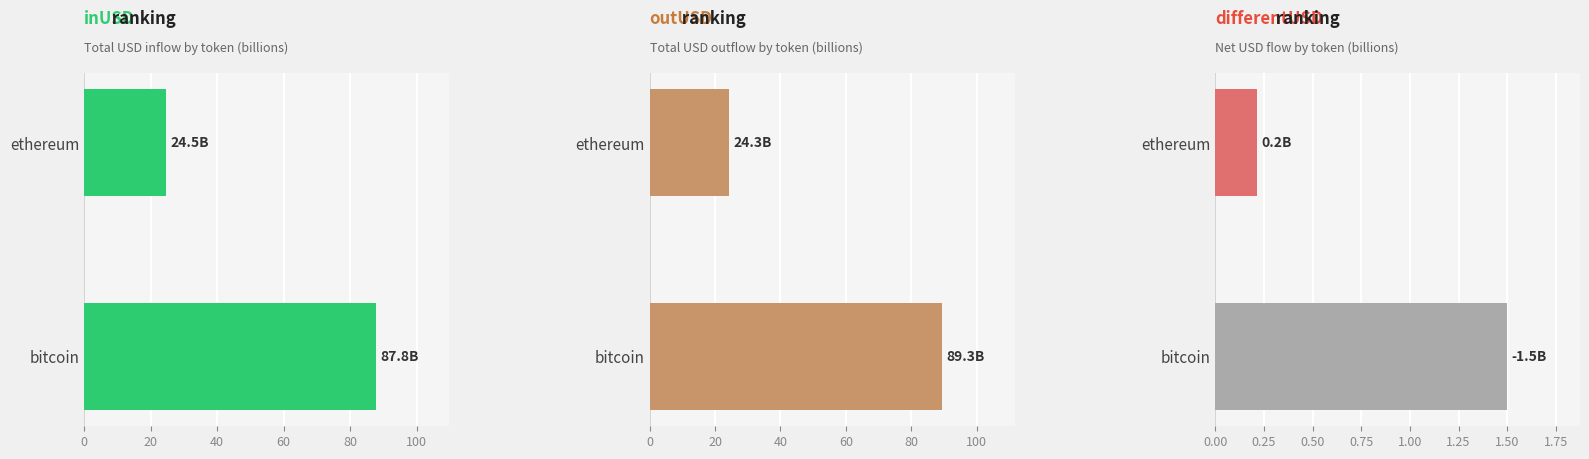

How many data points does each series have?

2